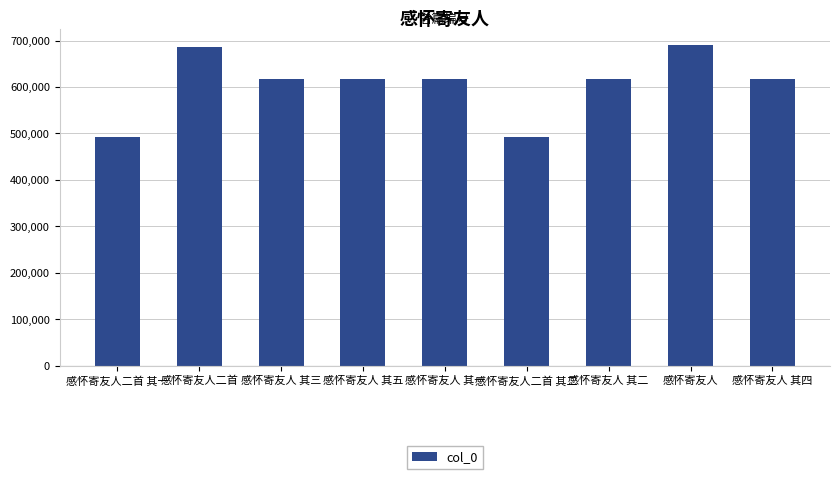

How many data points are less than 616313?

4